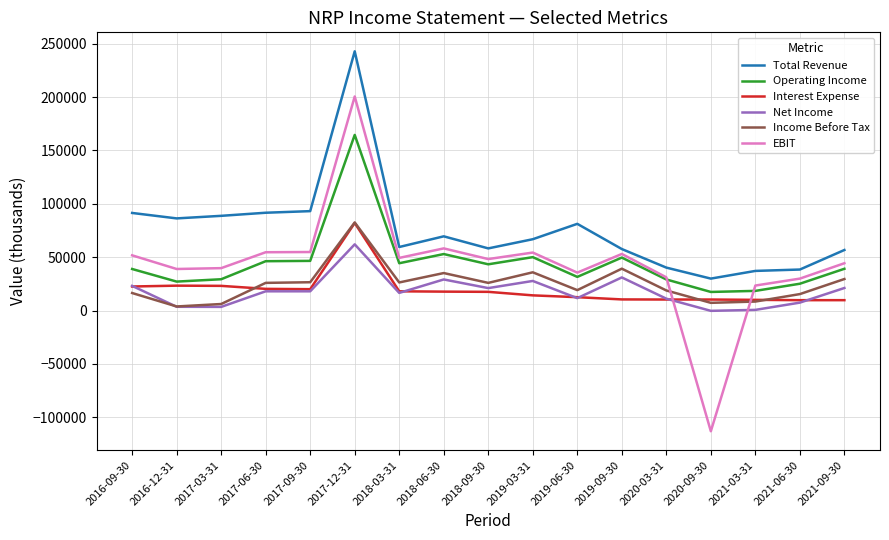

Is the value of Interest Expense at 2018-09-30 greater than the value of Operating Income at 2017-03-31?

No